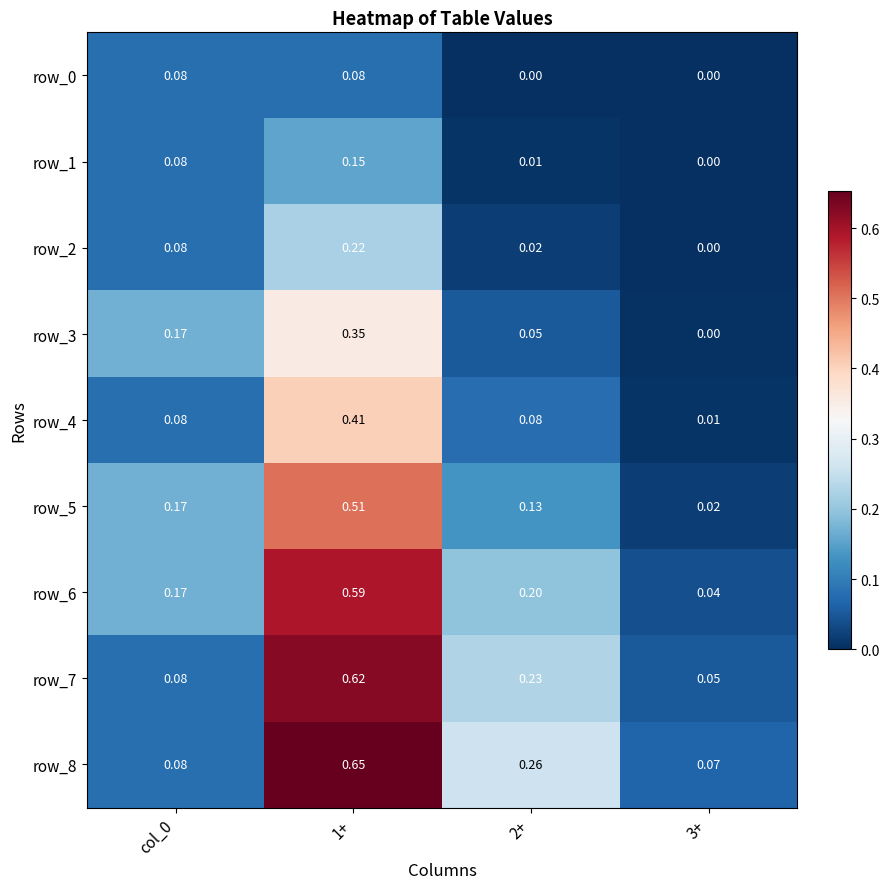

Is the value of row_8 at 1+ greater than the value of row_2 at 1+?

Yes